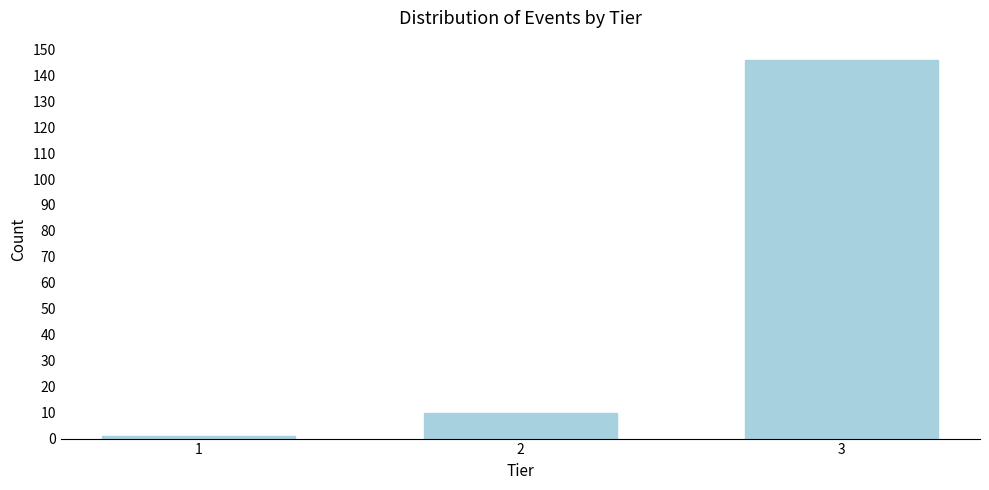

Reading left to right, list all the values displayed in this chart.

1	10	146